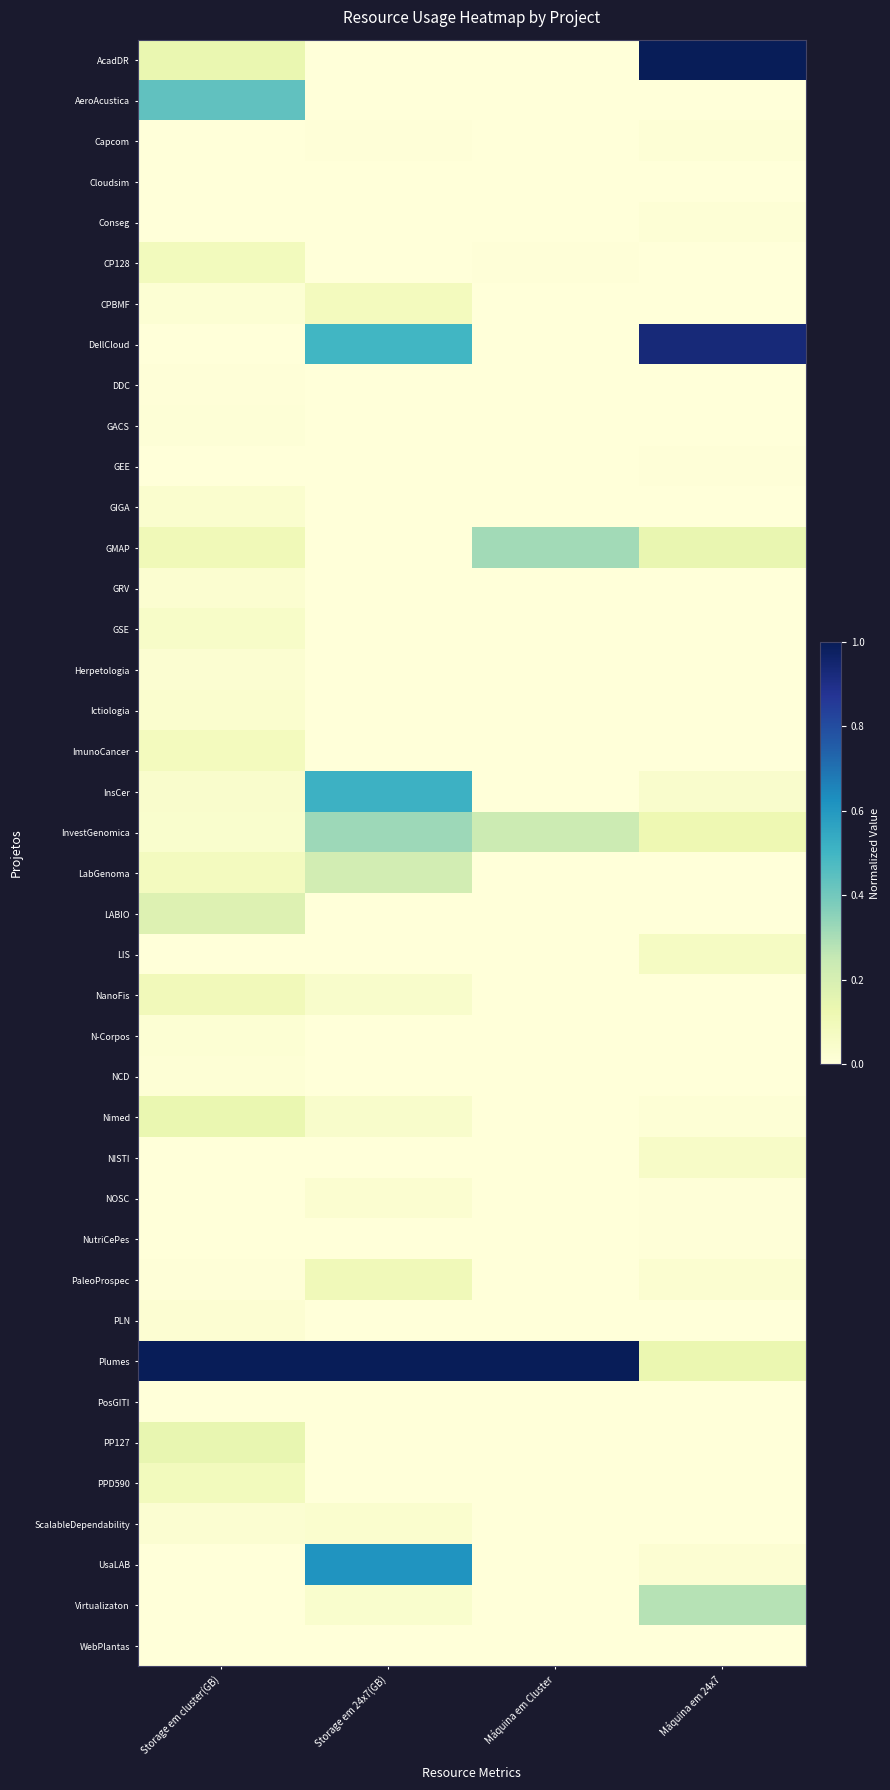

Reading left to right, what are all the values shown in this chart?

AcadDR: Storage em cluster(GB)=0.1	Storage em 24x7(GB)=0.0	Máquina em Cluster=0.0	Máquina em 24x7=1.0
AeroAcustica: Storage em cluster(GB)=0.4	Storage em 24x7(GB)=0.0	Máquina em Cluster=0.0	Máquina em 24x7=0.0
Capcom: Storage em cluster(GB)=0.0	Storage em 24x7(GB)=0.0	Máquina em Cluster=0.0	Máquina em 24x7=0.0
Cloudsim: Storage em cluster(GB)=0.0	Storage em 24x7(GB)=0.0	Máquina em Cluster=0.0	Máquina em 24x7=0.0
Conseg: Storage em cluster(GB)=0.0	Storage em 24x7(GB)=0.0	Máquina em Cluster=0.0	Máquina em 24x7=0.0
CP128: Storage em cluster(GB)=0.1	Storage em 24x7(GB)=0.0	Máquina em Cluster=0.0	Máquina em 24x7=0.0
CPBMF: Storage em cluster(GB)=0.0	Storage em 24x7(GB)=0.1	Máquina em Cluster=0.0	Máquina em 24x7=0.0
DellCloud: Storage em cluster(GB)=0.0	Storage em 24x7(GB)=0.5	Máquina em Cluster=0.0	Máquina em 24x7=0.9
DDC: Storage em cluster(GB)=0.0	Storage em 24x7(GB)=0.0	Máquina em Cluster=0.0	Máquina em 24x7=0.0
GACS: Storage em cluster(GB)=0.0	Storage em 24x7(GB)=0.0	Máquina em Cluster=0.0	Máquina em 24x7=0.0
GEE: Storage em cluster(GB)=0.0	Storage em 24x7(GB)=0.0	Máquina em Cluster=0.0	Máquina em 24x7=0.0
GIGA: Storage em cluster(GB)=0.0	Storage em 24x7(GB)=0.0	Máquina em Cluster=0.0	Máquina em 24x7=0.0
GMAP: Storage em cluster(GB)=0.1	Storage em 24x7(GB)=0.0	Máquina em Cluster=0.3	Máquina em 24x7=0.1
GRV: Storage em cluster(GB)=0.0	Storage em 24x7(GB)=0.0	Máquina em Cluster=0.0	Máquina em 24x7=0.0
GSE: Storage em cluster(GB)=0.1	Storage em 24x7(GB)=0.0	Máquina em Cluster=0.0	Máquina em 24x7=0.0
Herpetologia: Storage em cluster(GB)=0.0	Storage em 24x7(GB)=0.0	Máquina em Cluster=0.0	Máquina em 24x7=0.0
Ictiologia: Storage em cluster(GB)=0.0	Storage em 24x7(GB)=0.0	Máquina em Cluster=0.0	Máquina em 24x7=0.0
ImunoCancer: Storage em cluster(GB)=0.1	Storage em 24x7(GB)=0.0	Máquina em Cluster=0.0	Máquina em 24x7=0.0
InsCer: Storage em cluster(GB)=0.0	Storage em 24x7(GB)=0.5	Máquina em Cluster=0.0	Máquina em 24x7=0.0
InvestGenomica: Storage em cluster(GB)=0.0	Storage em 24x7(GB)=0.3	Máquina em Cluster=0.2	Máquina em 24x7=0.1
LabGenoma: Storage em cluster(GB)=0.1	Storage em 24x7(GB)=0.2	Máquina em Cluster=0.0	Máquina em 24x7=0.0
LABIO: Storage em cluster(GB)=0.2	Storage em 24x7(GB)=0.0	Máquina em Cluster=0.0	Máquina em 24x7=0.0
LIS: Storage em cluster(GB)=0.0	Storage em 24x7(GB)=0.0	Máquina em Cluster=0.0	Máquina em 24x7=0.1
NanoFis: Storage em cluster(GB)=0.1	Storage em 24x7(GB)=0.0	Máquina em Cluster=0.0	Máquina em 24x7=0.0
N-Corpos: Storage em cluster(GB)=0.0	Storage em 24x7(GB)=0.0	Máquina em Cluster=0.0	Máquina em 24x7=0.0
NCD: Storage em cluster(GB)=0.0	Storage em 24x7(GB)=0.0	Máquina em Cluster=0.0	Máquina em 24x7=0.0
Nimed: Storage em cluster(GB)=0.1	Storage em 24x7(GB)=0.0	Máquina em Cluster=0.0	Máquina em 24x7=0.0
NISTI: Storage em cluster(GB)=0.0	Storage em 24x7(GB)=0.0	Máquina em Cluster=0.0	Máquina em 24x7=0.1
NOSC: Storage em cluster(GB)=0.0	Storage em 24x7(GB)=0.0	Máquina em Cluster=0.0	Máquina em 24x7=0.0
NutriCePes: Storage em cluster(GB)=0.0	Storage em 24x7(GB)=0.0	Máquina em Cluster=0.0	Máquina em 24x7=0.0
PaleoProspec: Storage em cluster(GB)=0.0	Storage em 24x7(GB)=0.1	Máquina em Cluster=0.0	Máquina em 24x7=0.0
PLN: Storage em cluster(GB)=0.0	Storage em 24x7(GB)=0.0	Máquina em Cluster=0.0	Máquina em 24x7=0.0
Plumes: Storage em cluster(GB)=1.0	Storage em 24x7(GB)=1.0	Máquina em Cluster=1.0	Máquina em 24x7=0.1
PosGITI: Storage em cluster(GB)=0.0	Storage em 24x7(GB)=0.0	Máquina em Cluster=0.0	Máquina em 24x7=0.0
PP127: Storage em cluster(GB)=0.1	Storage em 24x7(GB)=0.0	Máquina em Cluster=0.0	Máquina em 24x7=0.0
PPD590: Storage em cluster(GB)=0.1	Storage em 24x7(GB)=0.0	Máquina em Cluster=0.0	Máquina em 24x7=0.0
ScalableDependability: Storage em cluster(GB)=0.0	Storage em 24x7(GB)=0.0	Máquina em Cluster=0.0	Máquina em 24x7=0.0
UsaLAB: Storage em cluster(GB)=0.0	Storage em 24x7(GB)=0.6	Máquina em Cluster=0.0	Máquina em 24x7=0.0
Virtualizaton: Storage em cluster(GB)=0.0	Storage em 24x7(GB)=0.0	Máquina em Cluster=0.0	Máquina em 24x7=0.3
WebPlantas: Storage em cluster(GB)=0.0	Storage em 24x7(GB)=0.0	Máquina em Cluster=0.0	Máquina em 24x7=0.0